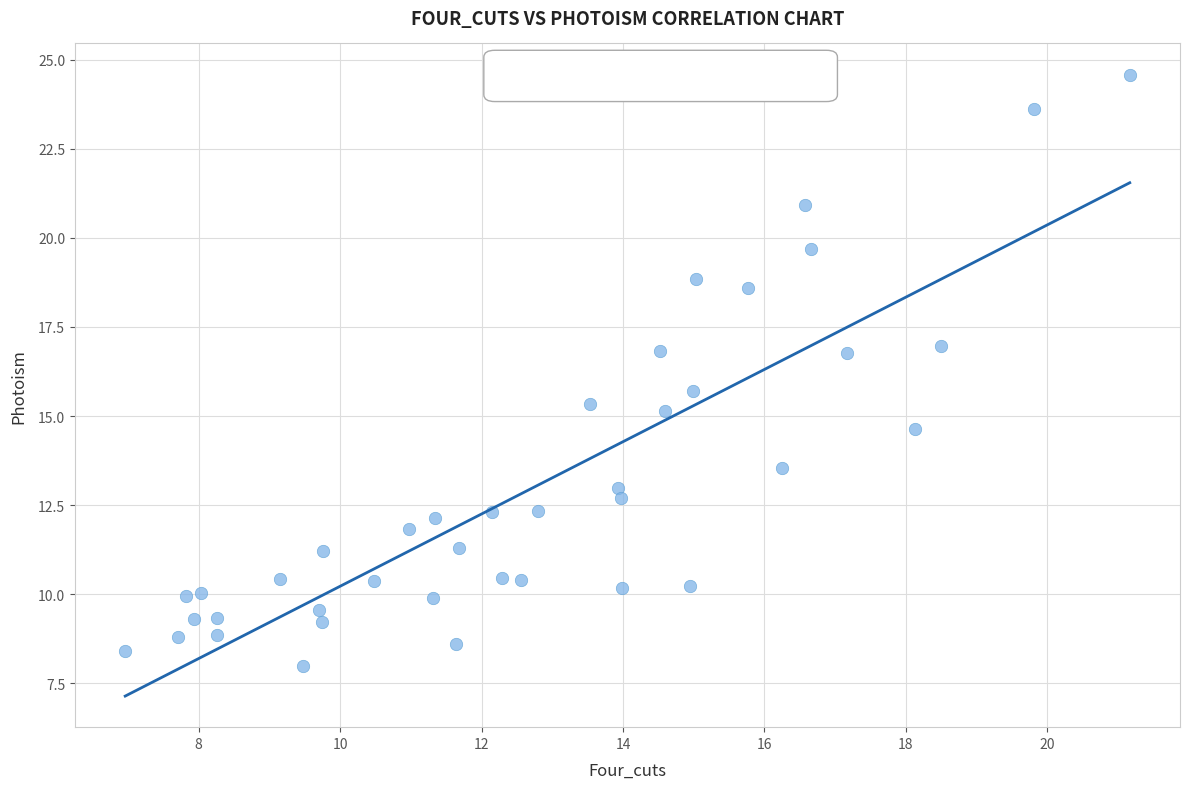

What is the range of X values (max minus min)?

14.2